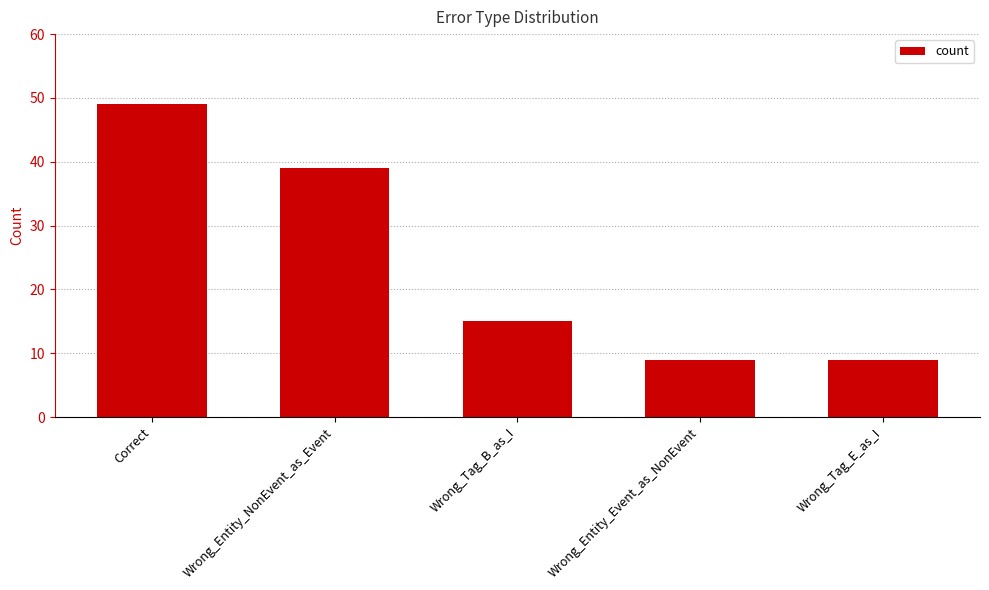

Read the value at Wrong_Tag_B_as_I.

15